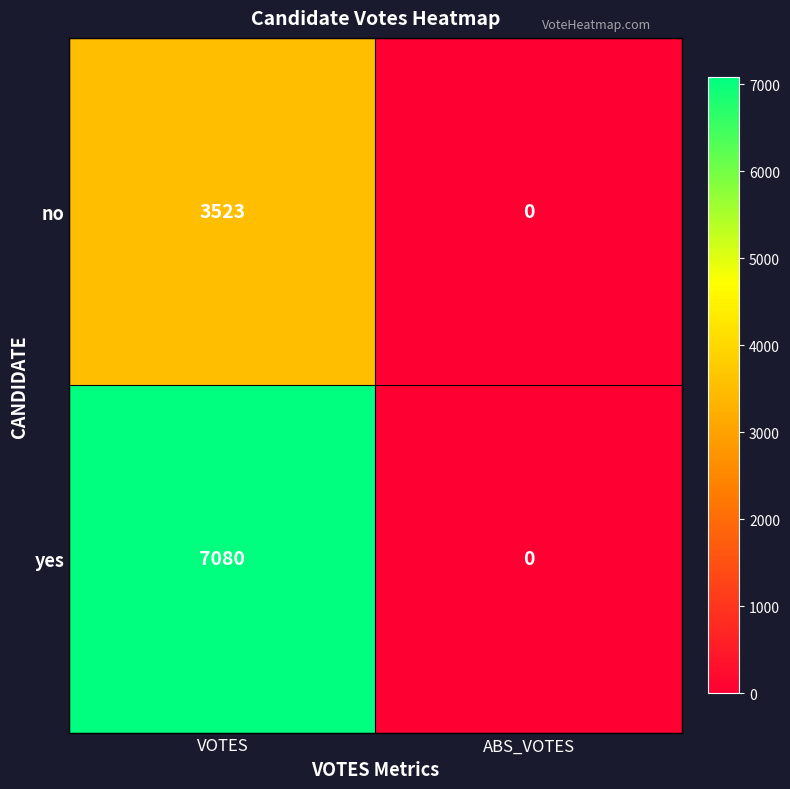

Reading left to right, transcribe all the data shown in this chart.

no: VOTES=3523	ABS_VOTES=0
yes: VOTES=7080	ABS_VOTES=0